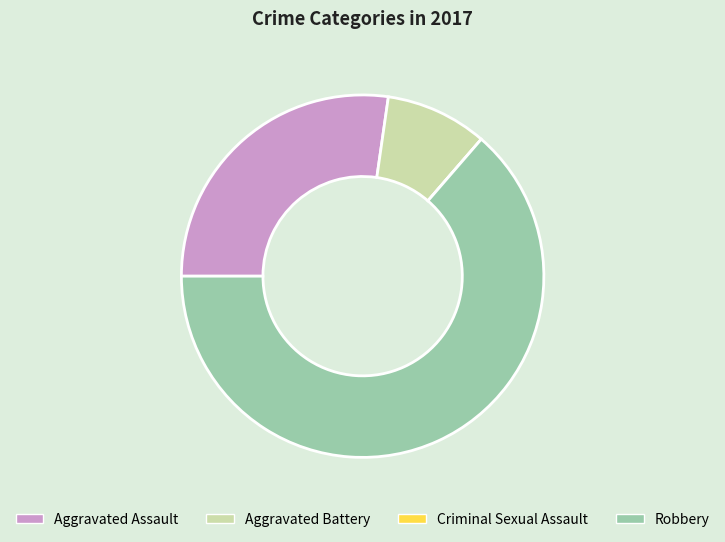

Between Aggravated Assault and Aggravated Battery, which is larger?

Aggravated Assault